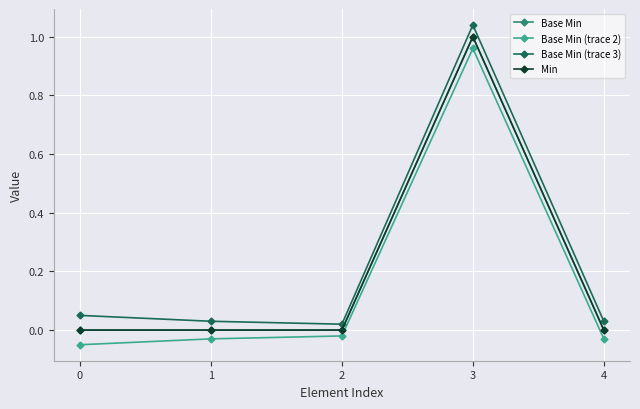

True or false: Base Min and Min intersect in this chart.

False